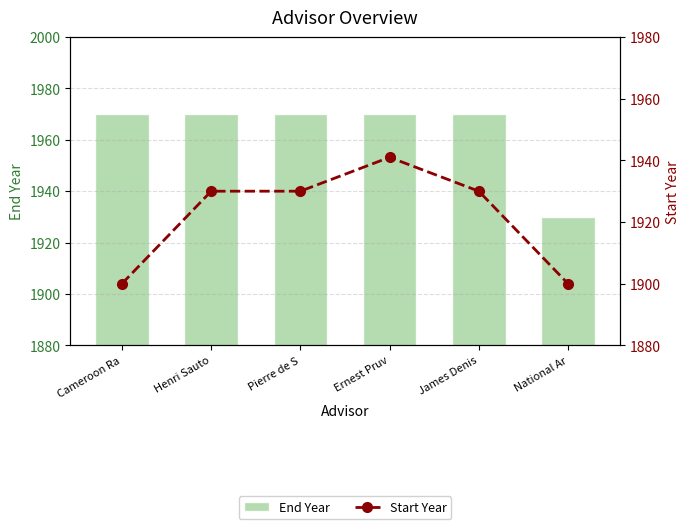

What is the sum of all Start Year values?

11531